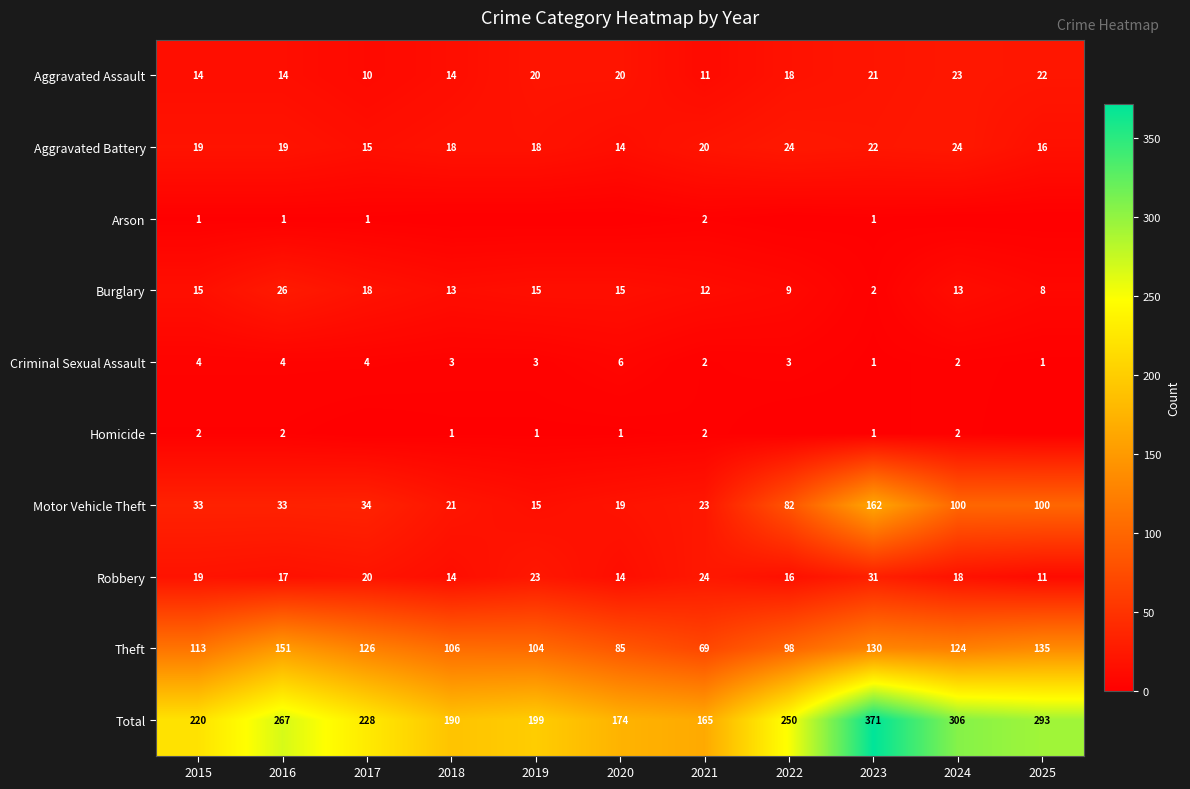

What is the maximum value for Burglary?

26